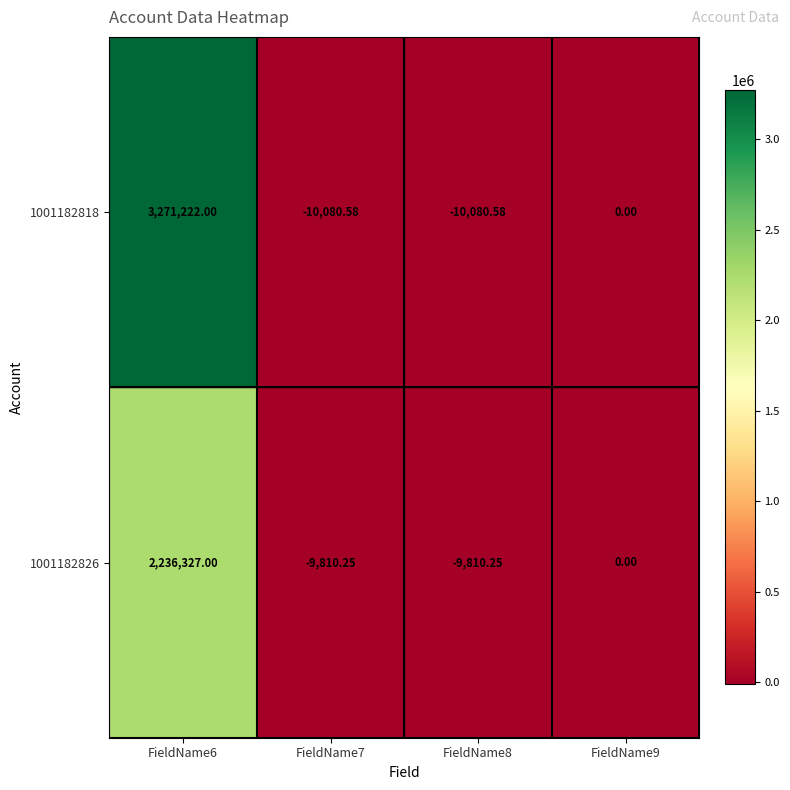

At how many categories does at least one series exceed 805252?

1